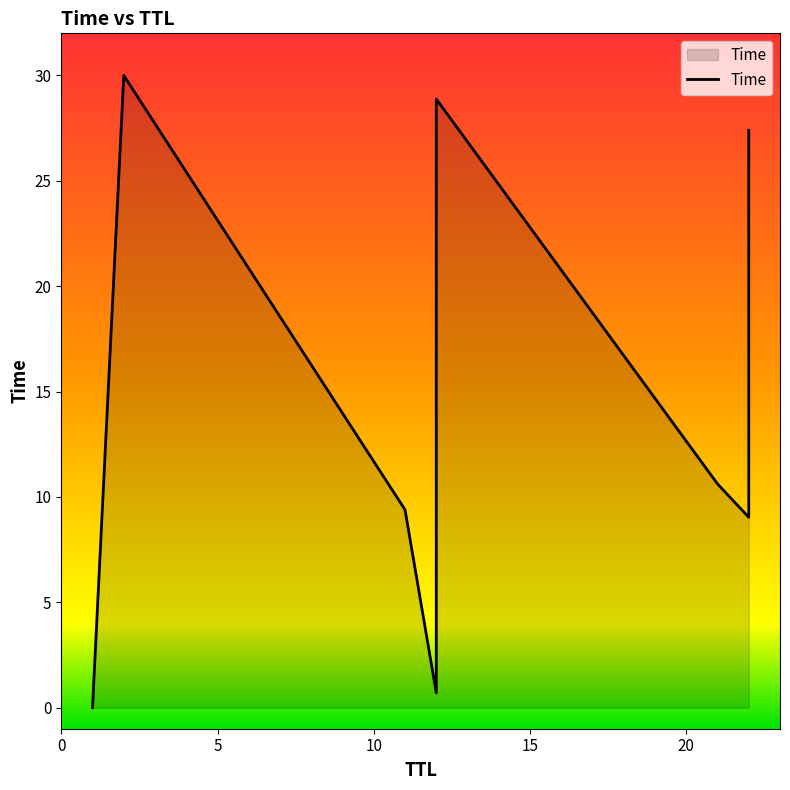

Which label corresponds to the smallest value in the chart?

1